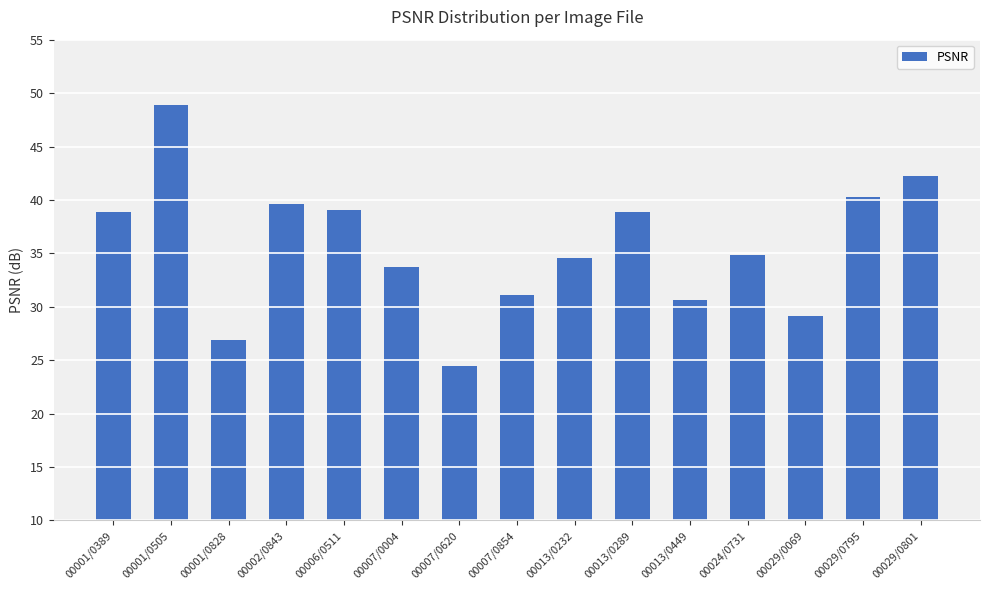

What is the approximate value at 00013/0449?

30.6